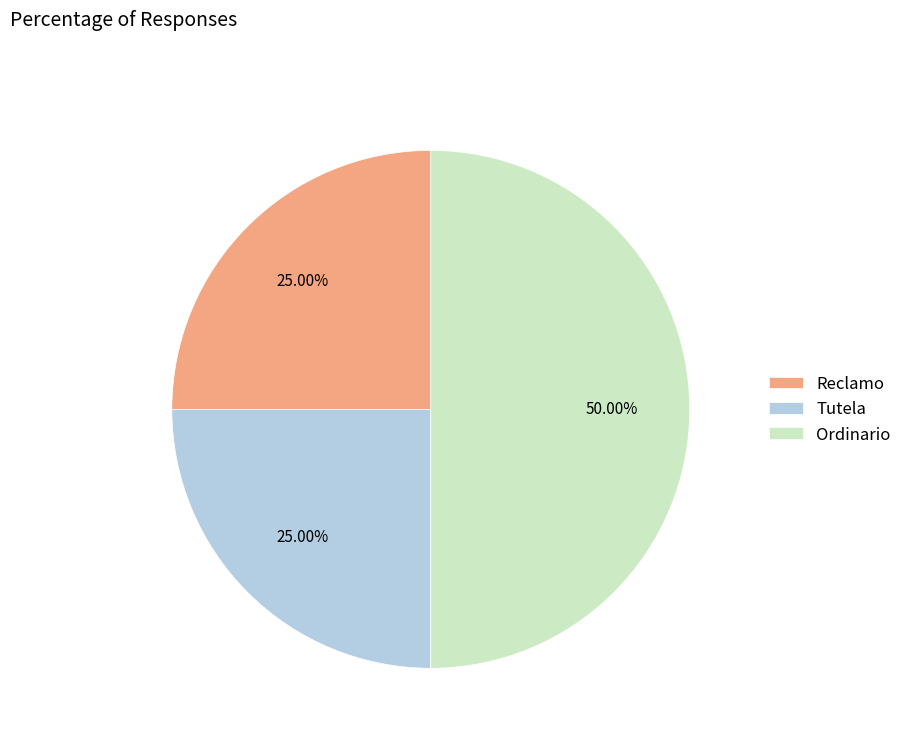

Combined, do Tutela and Ordinario account for over 50%?

Yes